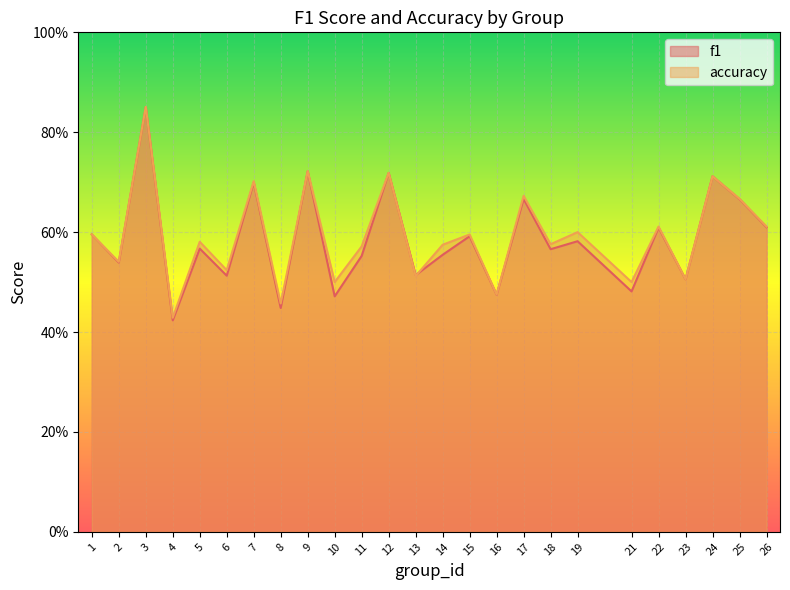

Which has a higher value, 26 or 16?

26